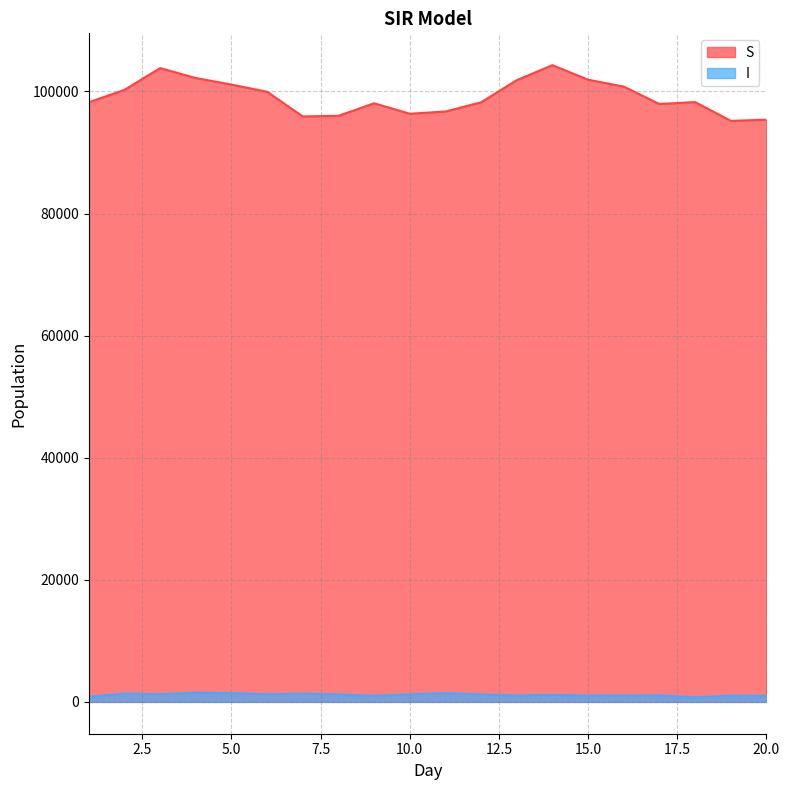

How many lines are shown in the chart?

2